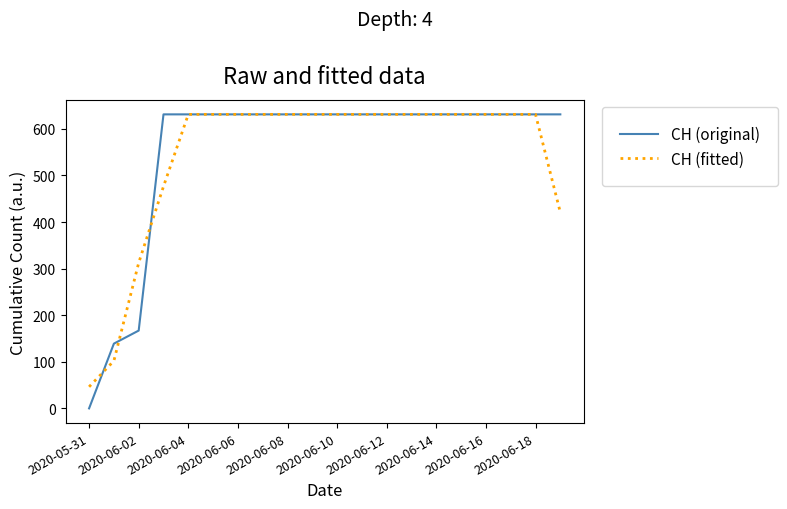

How many values in the CH (fitted) series are below 631?

5